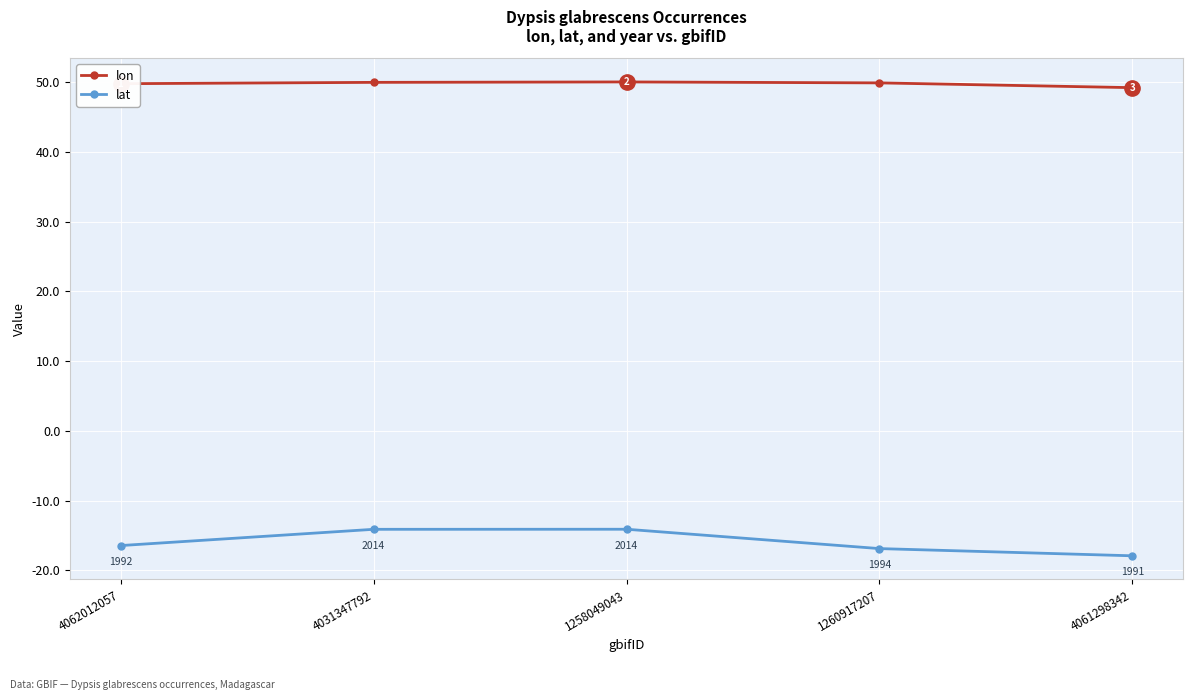

What is the label of the 4th point from the left?

1260917207